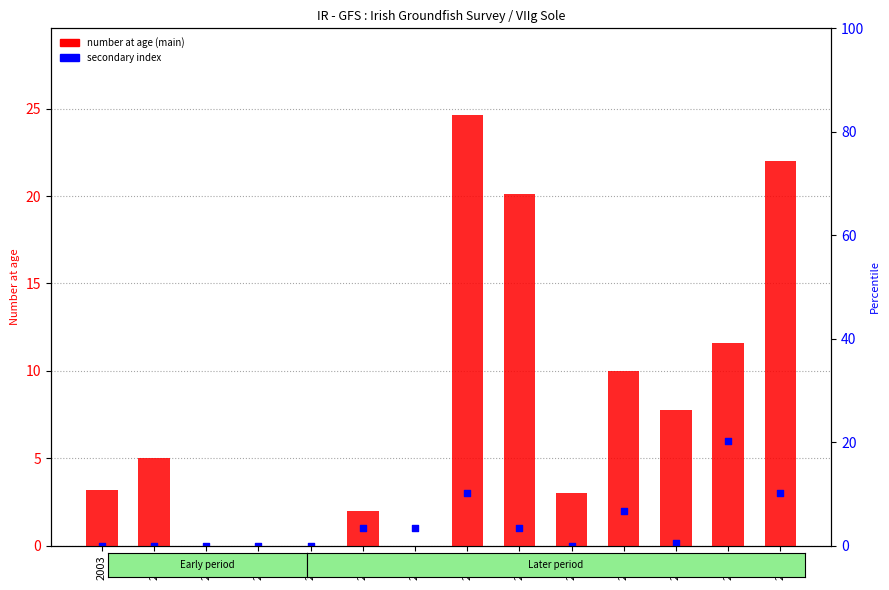

Which series has the largest total across all categories?

number at age (main)